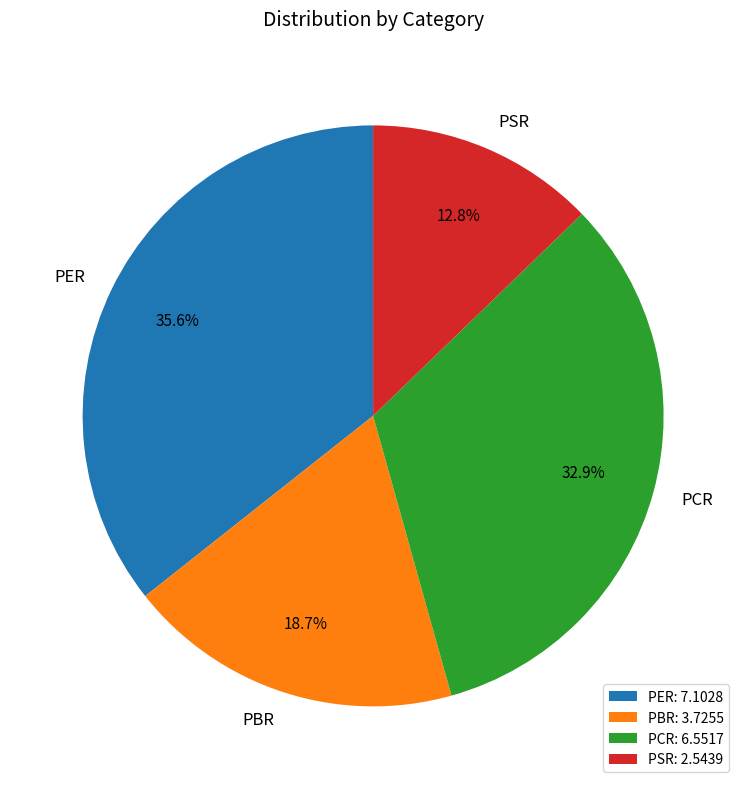

Count the number of slices in the pie.

4